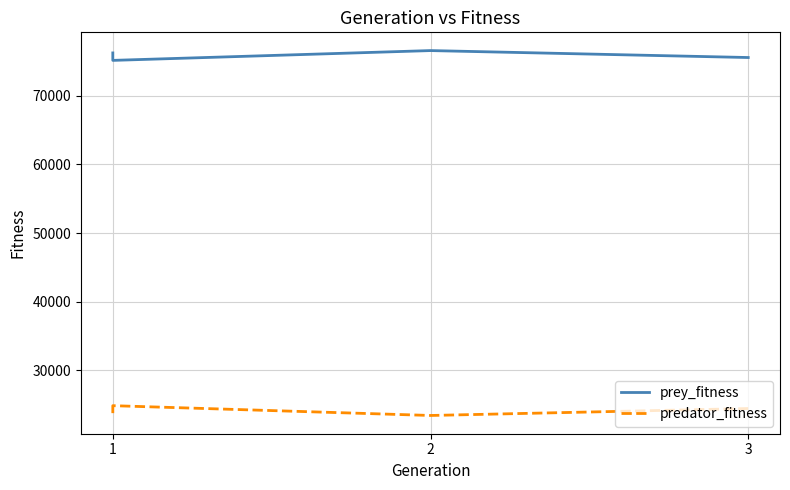

How many lines are shown in the chart?

2